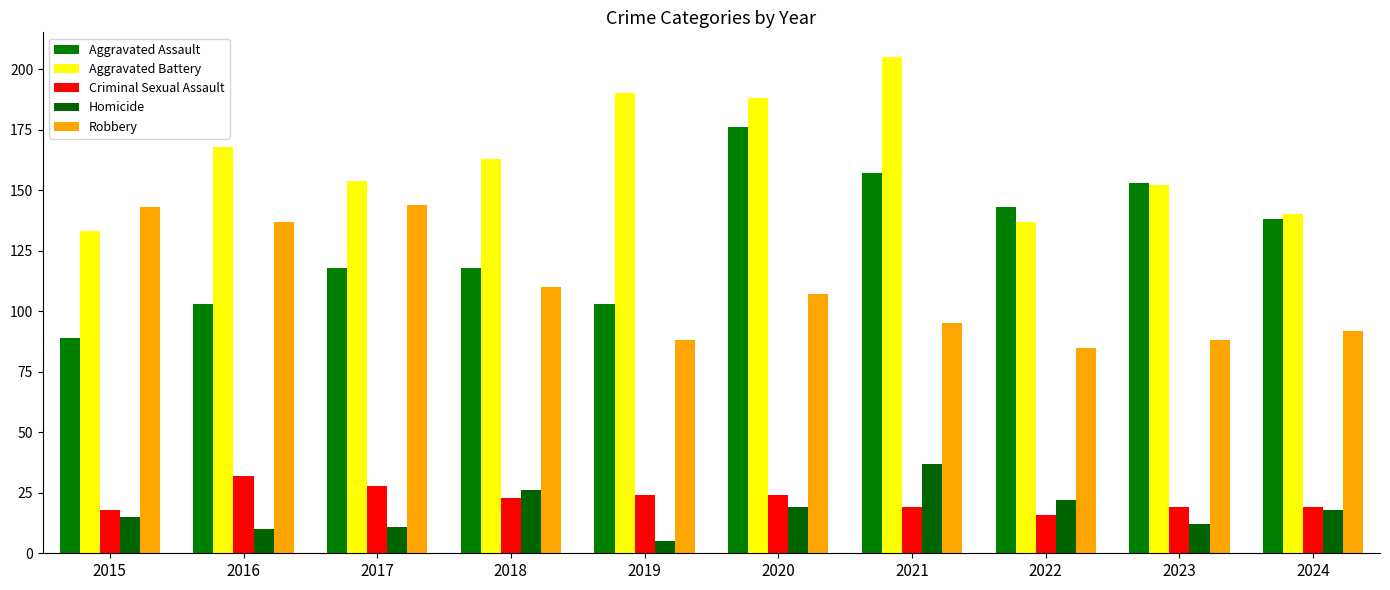

List the series in order of their peak value, lowest first.

Criminal Sexual Assault, Homicide, Robbery, Aggravated Assault, Aggravated Battery